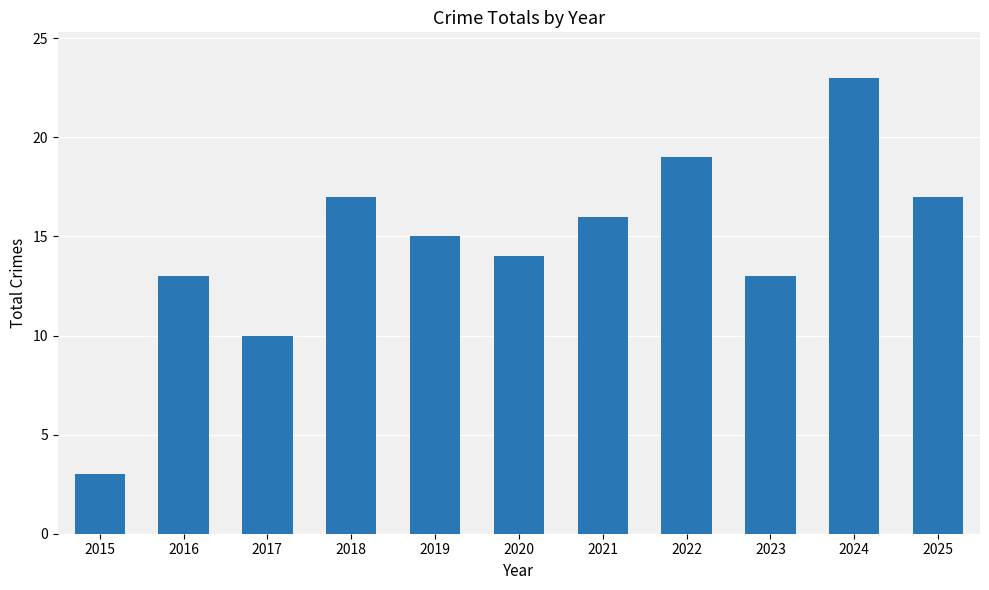

Does the chart contain stacked bars?

No